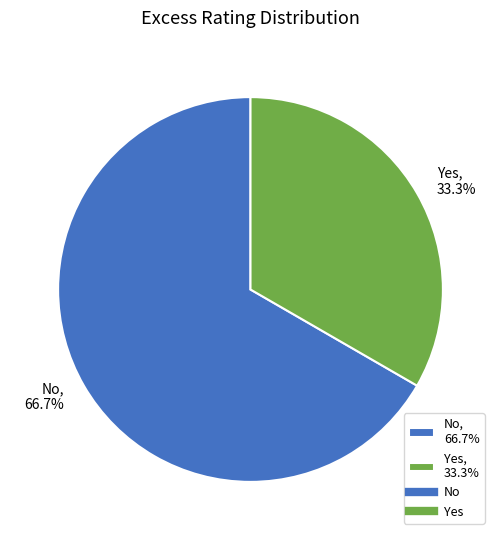

The Yes slice represents 42% of the pie. True or false?

False